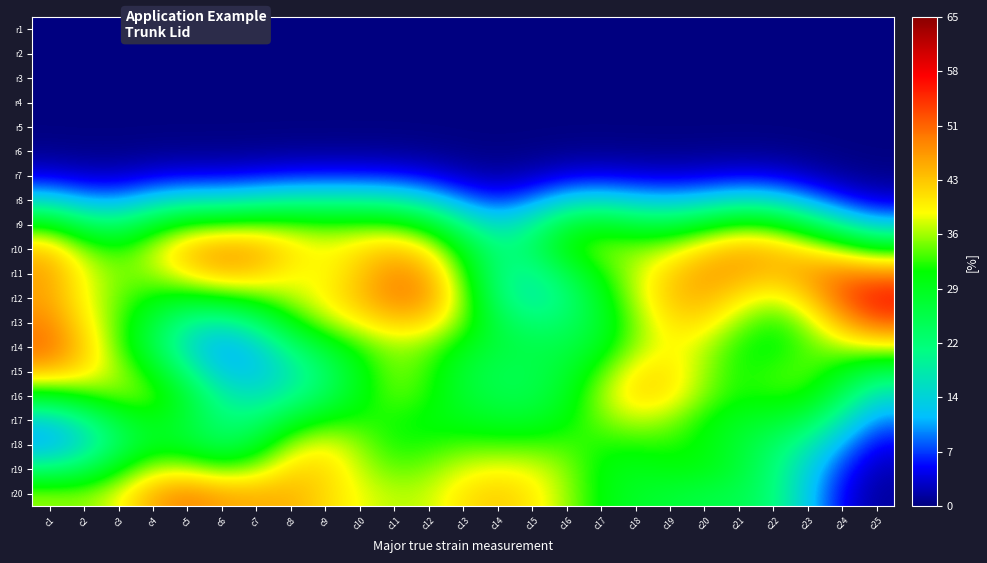

At how many categories does at least one series exceed 0?

25